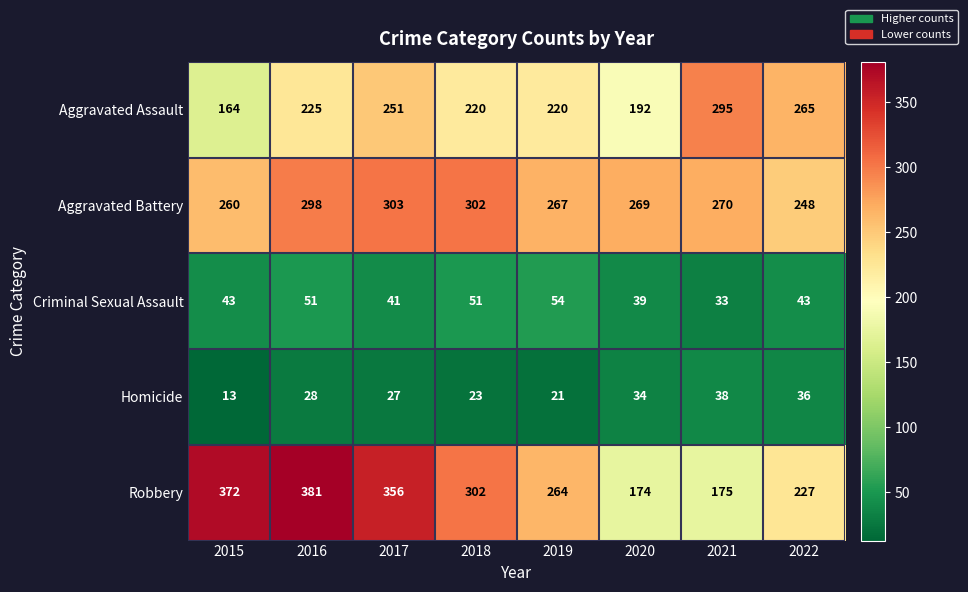

Between 2019 and 2021, which series saw the biggest shift?

Robbery